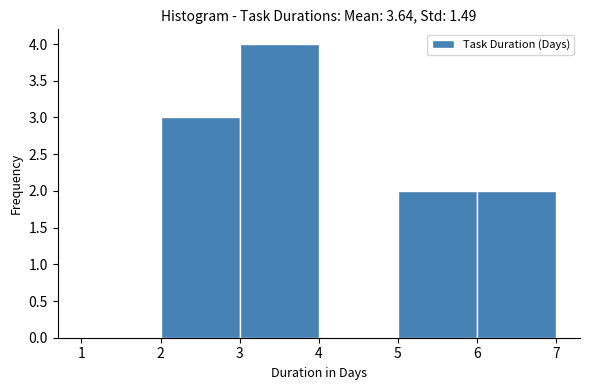

Reading left to right, transcribe this chart: for each bar, give the range it covers on the x-axis and its height. The values are not printed on the chart, so give them approximately, as read against the axis.

1 to 2: 0
2 to 3: 3
3 to 4: 4
4 to 5: 0
5 to 6: 2
6 to 7: 2